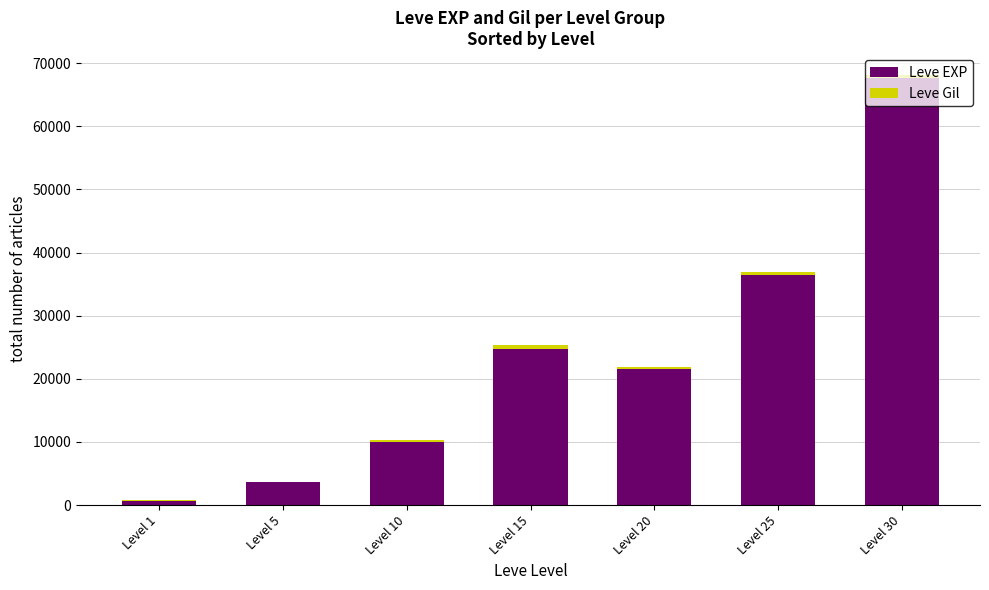

What is the sum of all Leve EXP values?

164730